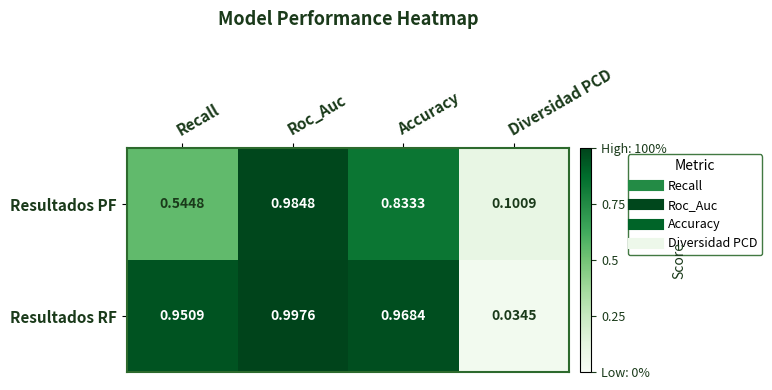

Is the value of Resultados PF at Accuracy greater than the value of Resultados RF at Accuracy?

No